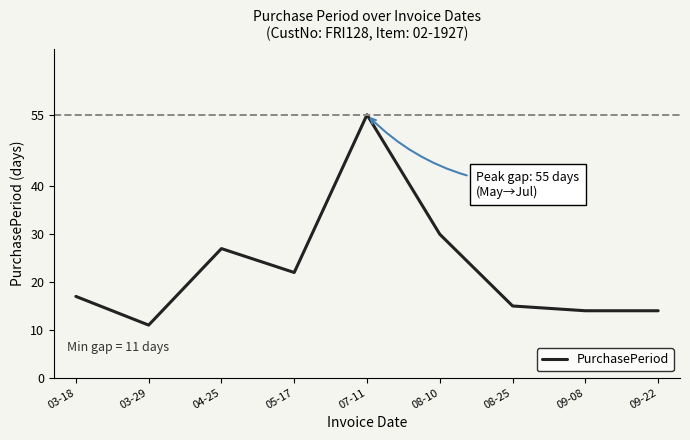

What position from the left is 08-25?

7